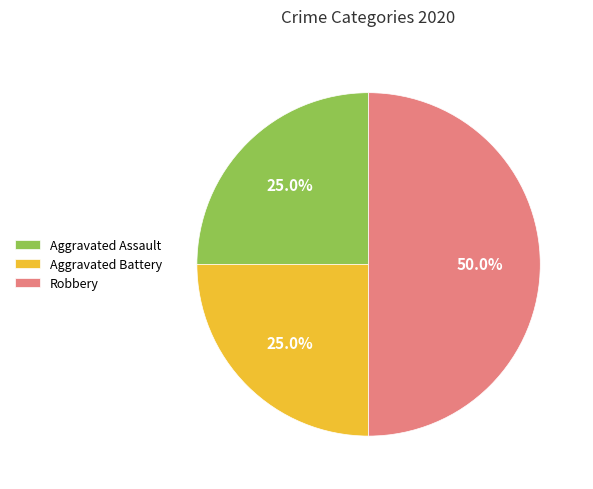

What is the largest slice in the pie chart?

Robbery